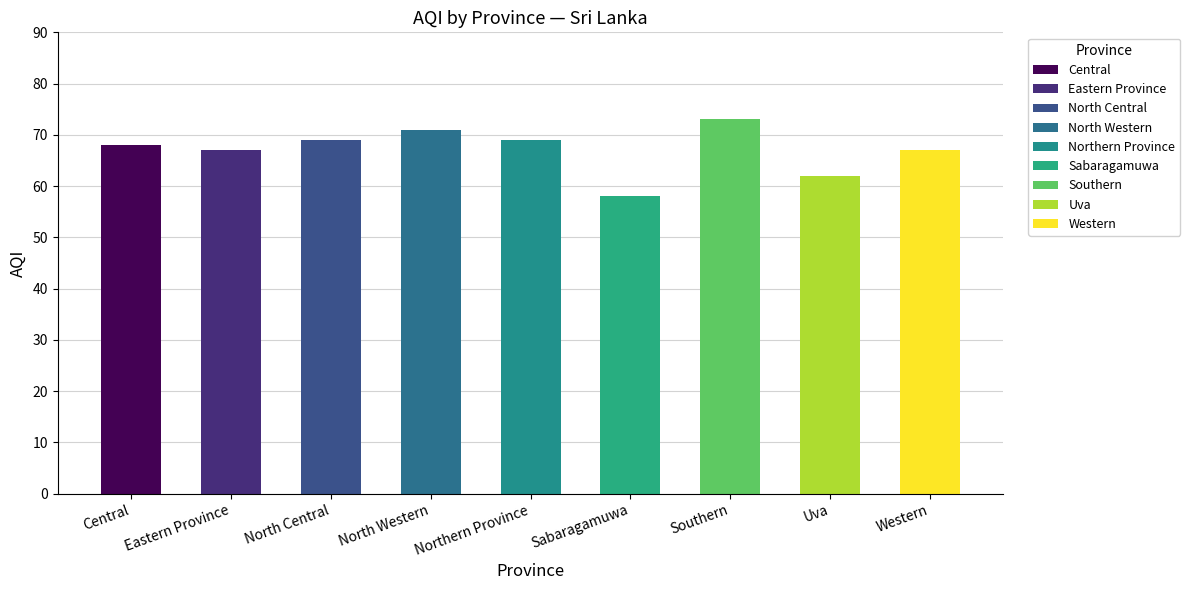

What is the label of the 1st bar from the right?

Western